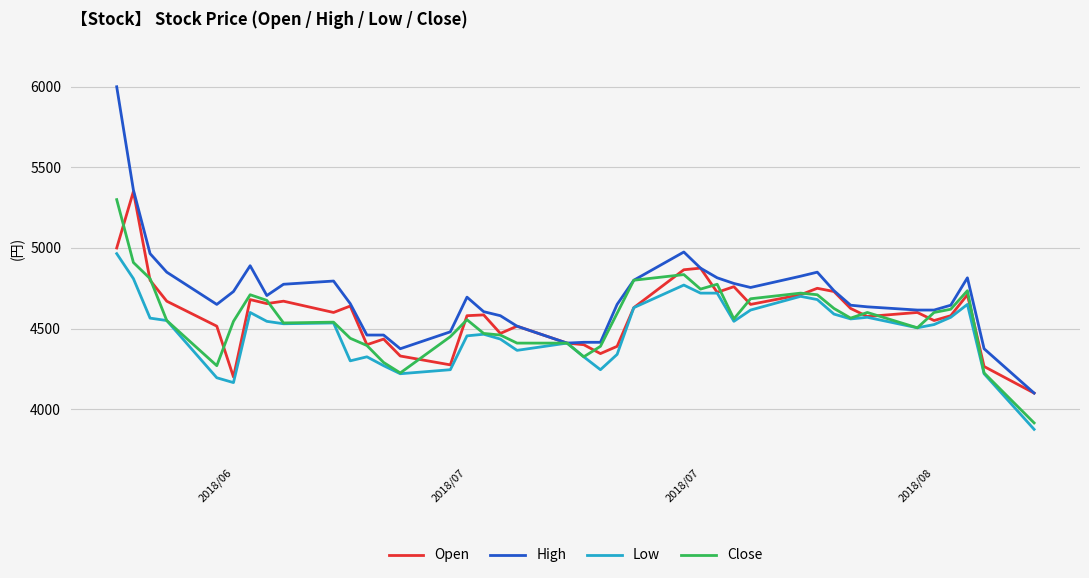

What is the lowest value of the High series?

4100